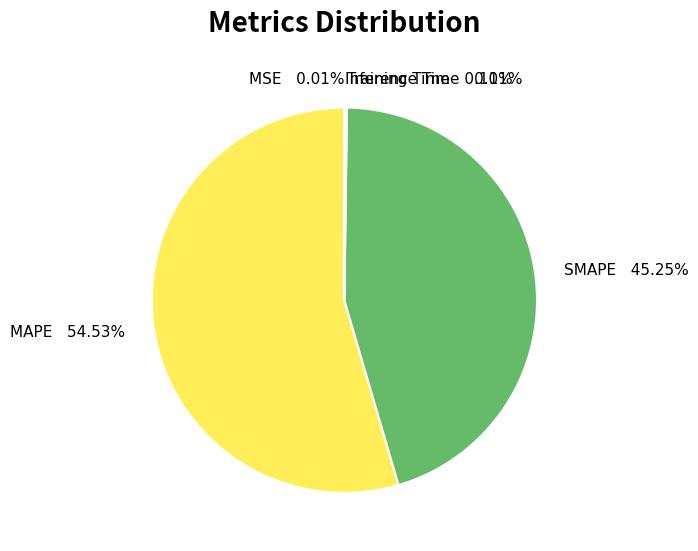

Between SMAPE and MAPE, which is larger?

MAPE